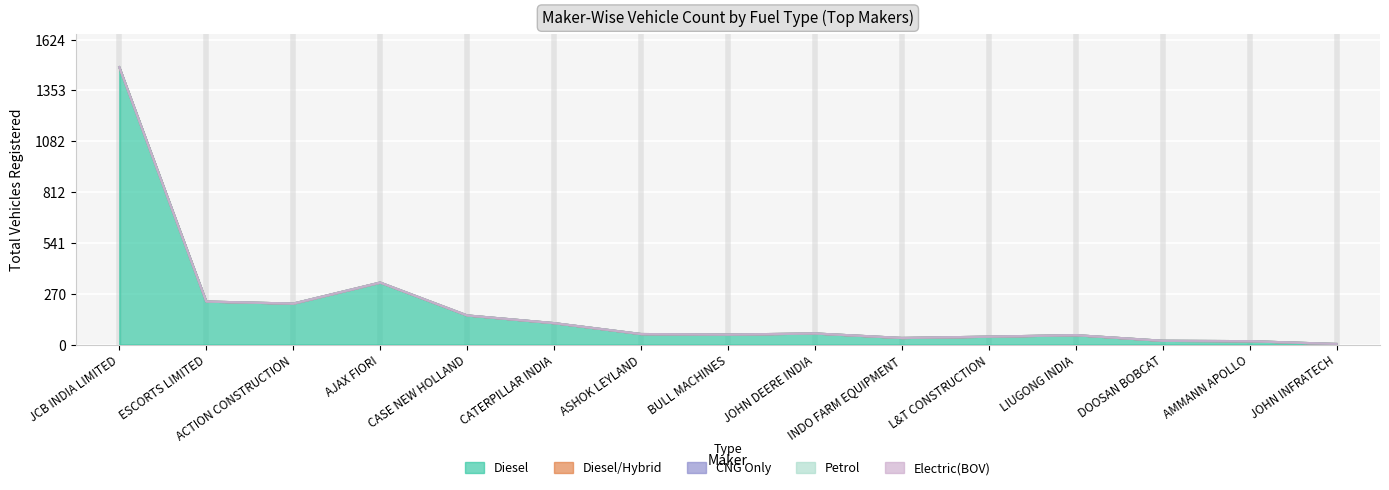

What is the difference between the highest and lowest values at JOHN INFRATECH?

3